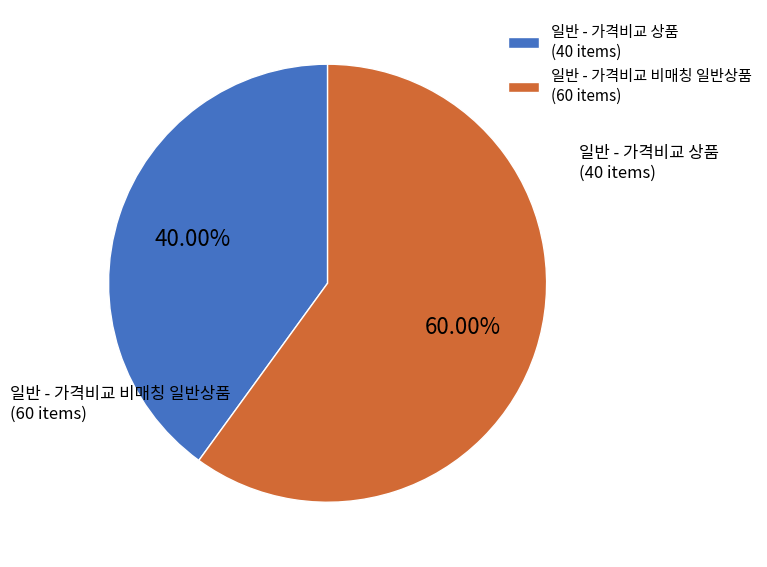

What is the smallest slice in the pie chart?

일반 - 가격비교 상품